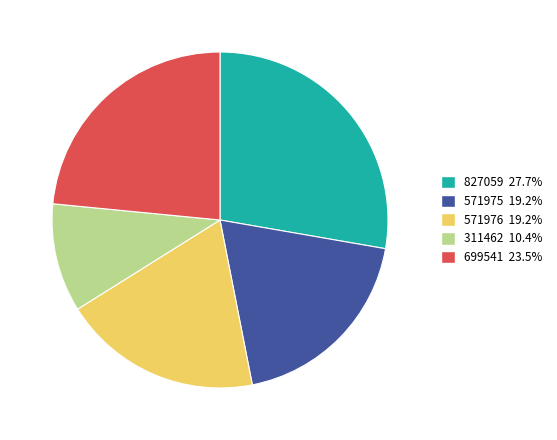

Approximately how many times larger is the value at 311462 10.4% compared to 571976 19.2%?

0.5